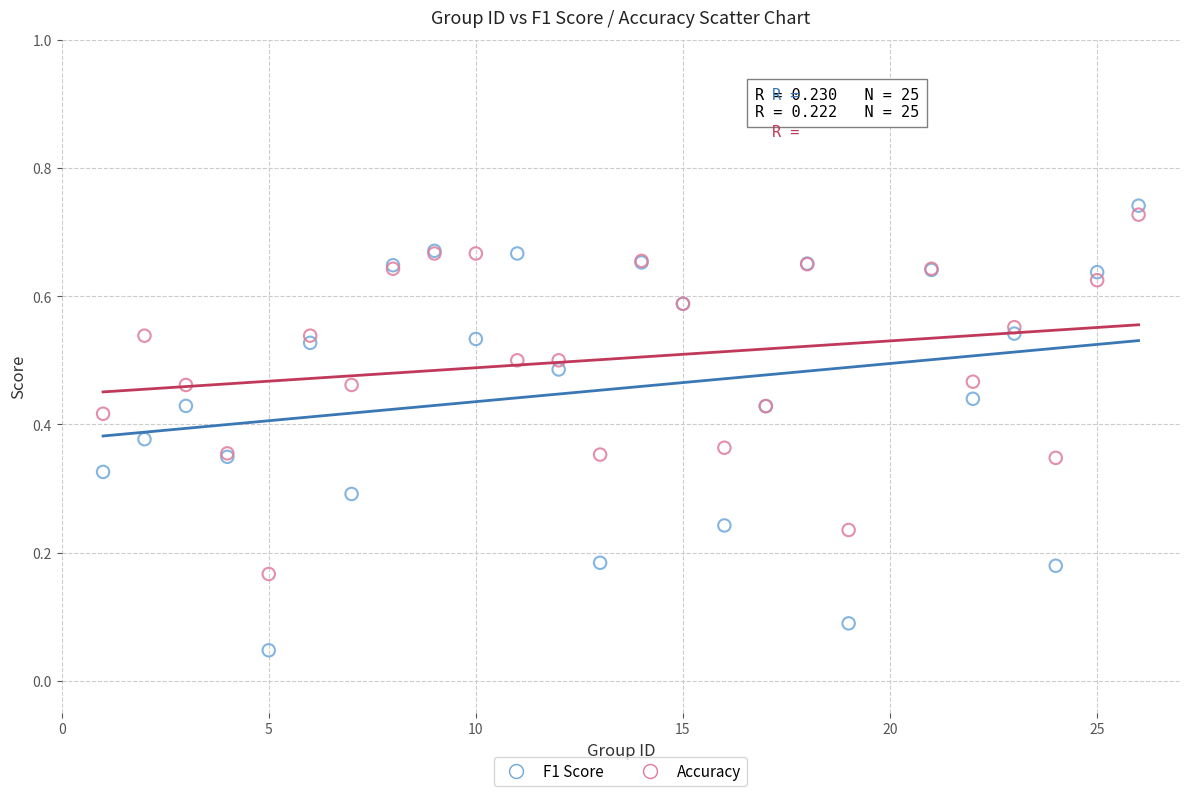

Which series reaches the minimum Y coordinate?

F1 Score